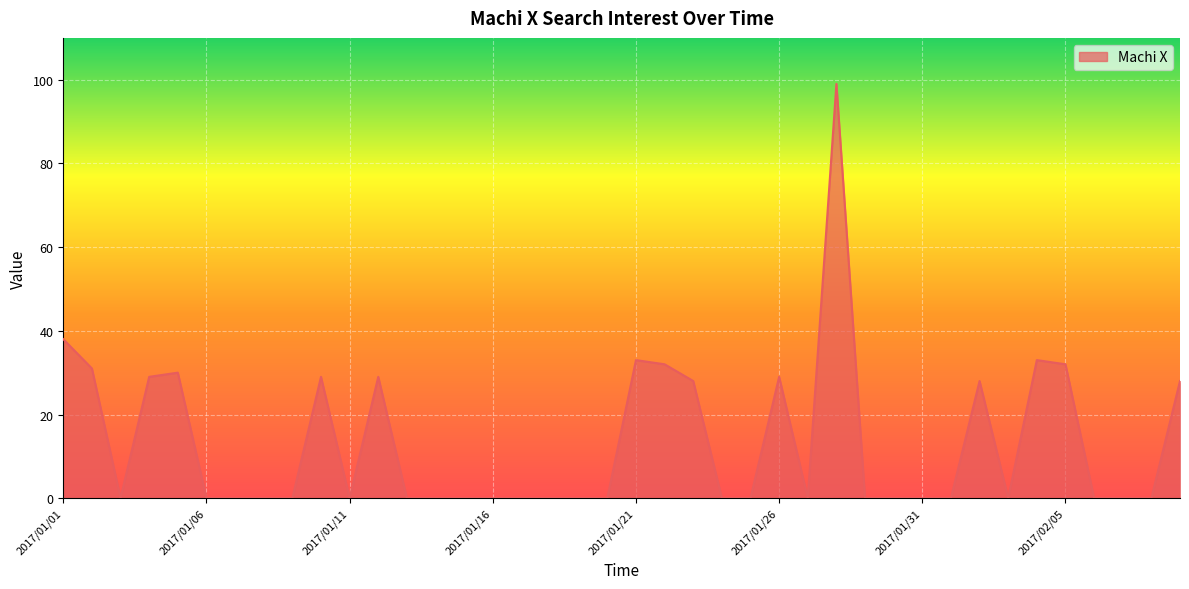

What is the maximum value shown in the chart?

99